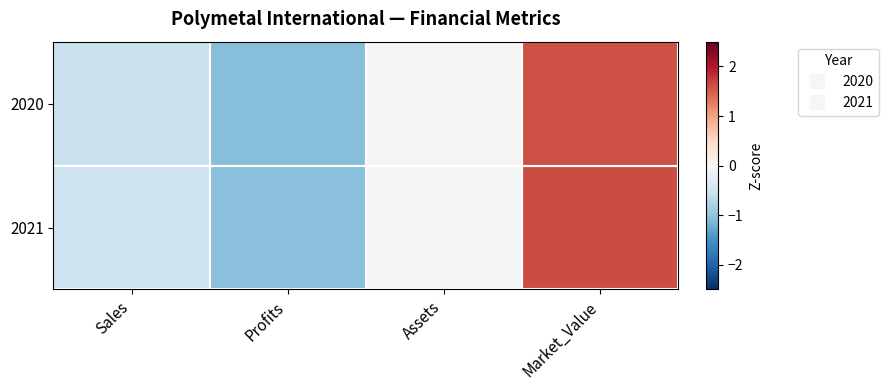

At how many categories does at least one series exceed 0?

2